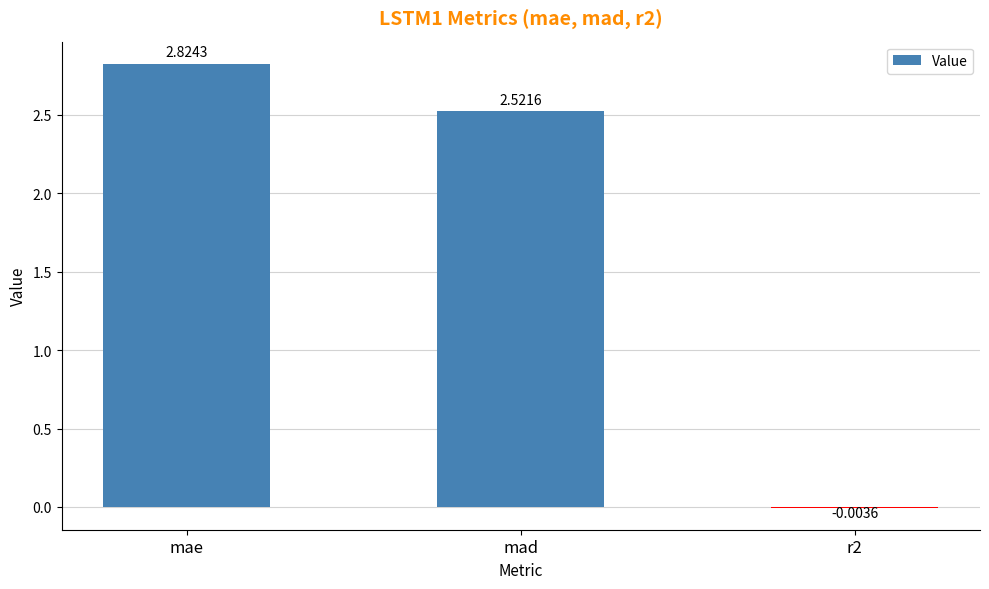

What is the sum of all values?

5.3